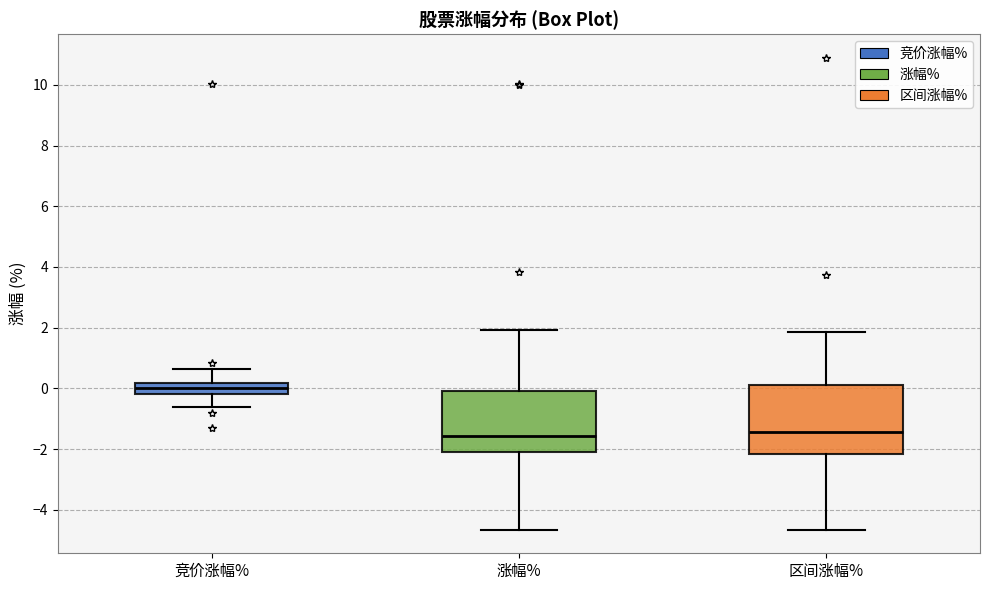

Where is the upper edge of the box for 竞价涨幅% on the y-axis? The values are not printed on the chart, so give them approximately, as read against the axis.

0.2